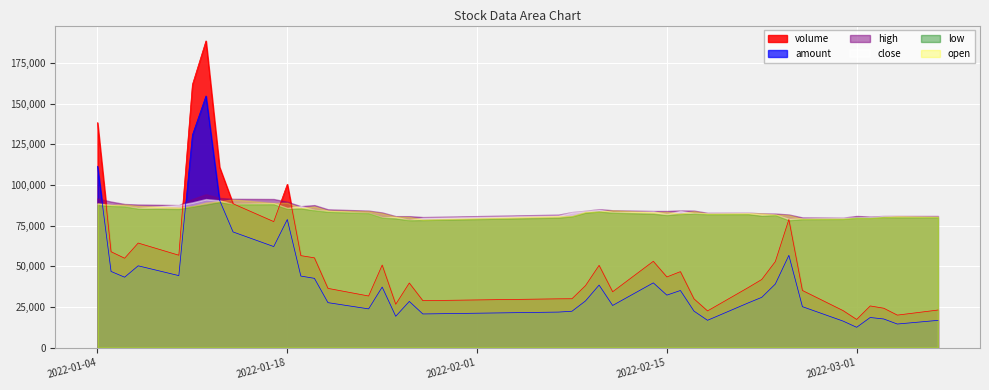

Count the number of categories in the chart.

40